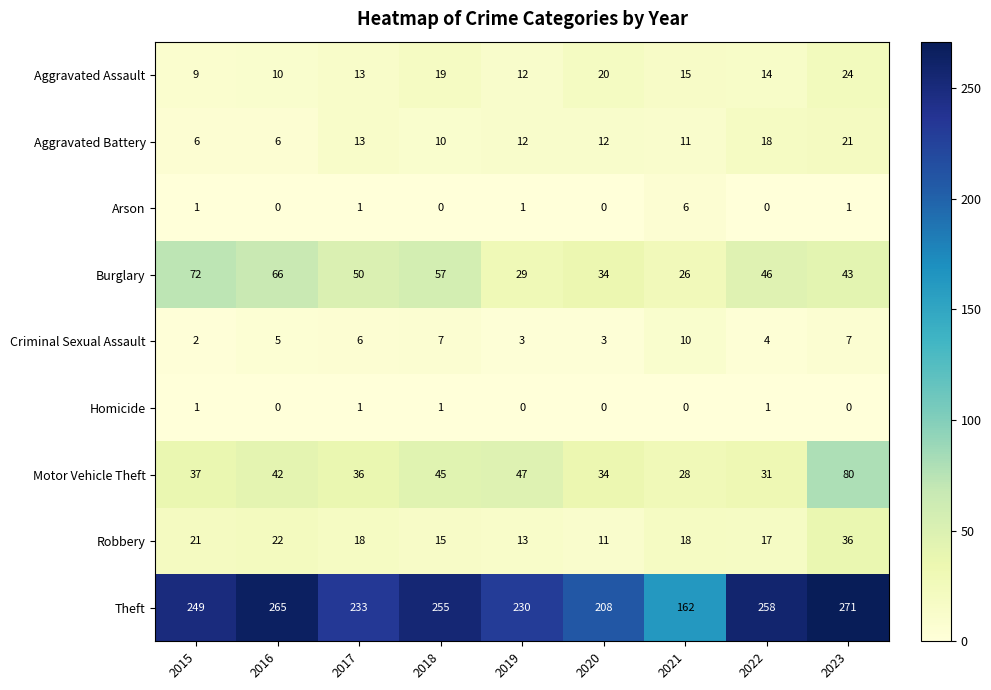

How many distinct data groups are displayed?

9